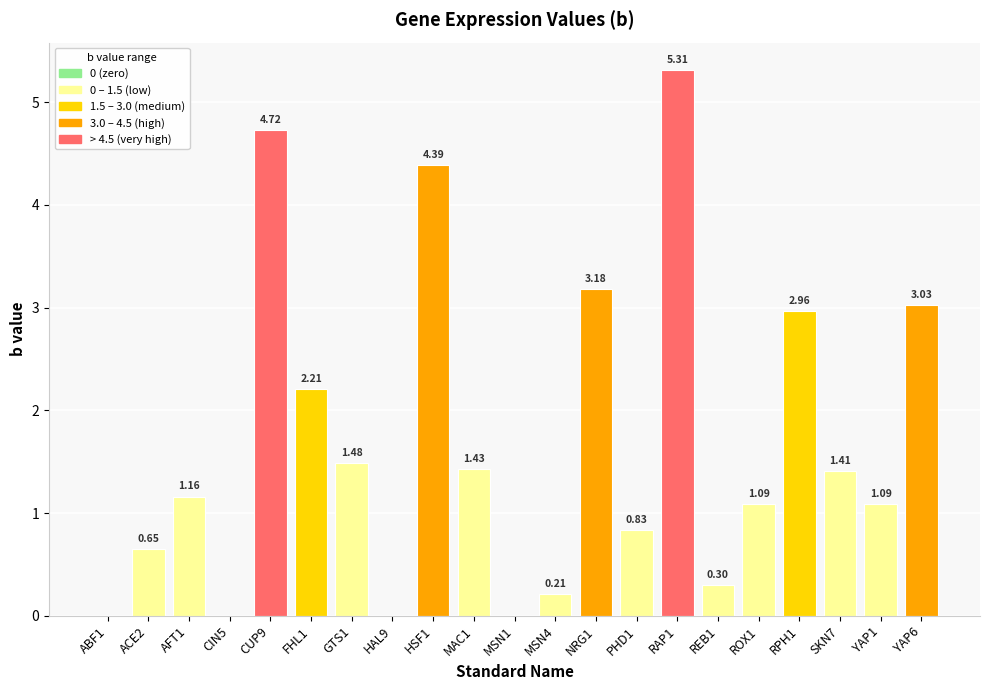

What is the change in value from GTS1 to MSN1?

-1.5